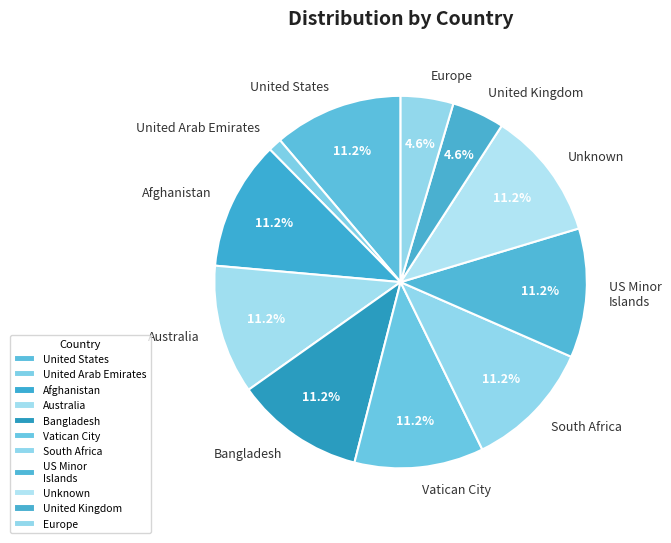

How many segments does this pie chart have?

11